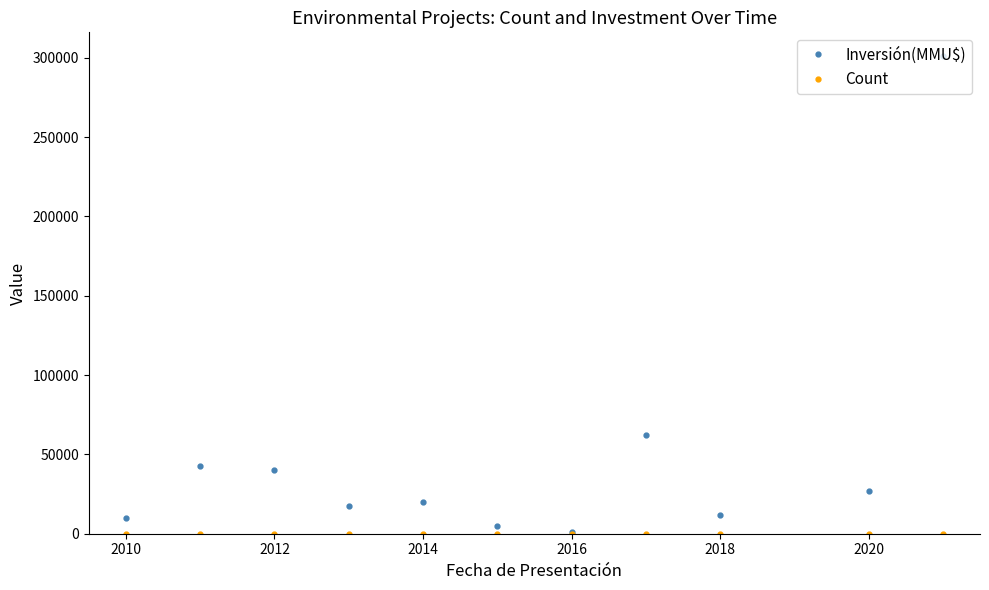

Which series has the widest spread of values?

Inversión(MMU$)